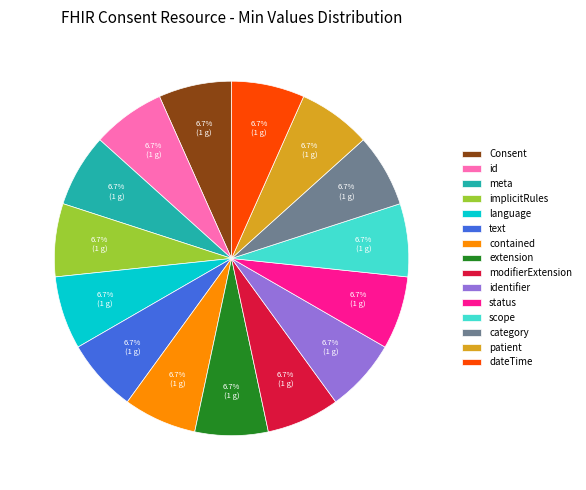

What portion of the pie excludes language?

93.3%